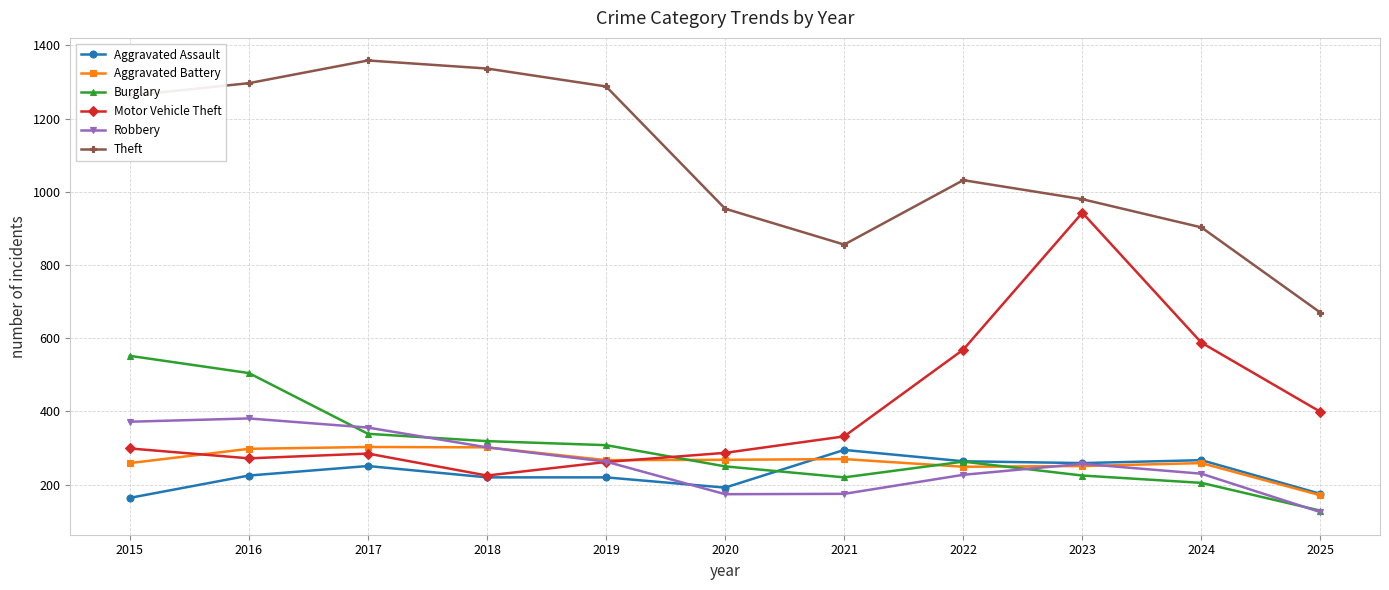

How many interior local valleys does the Robbery series have?

1